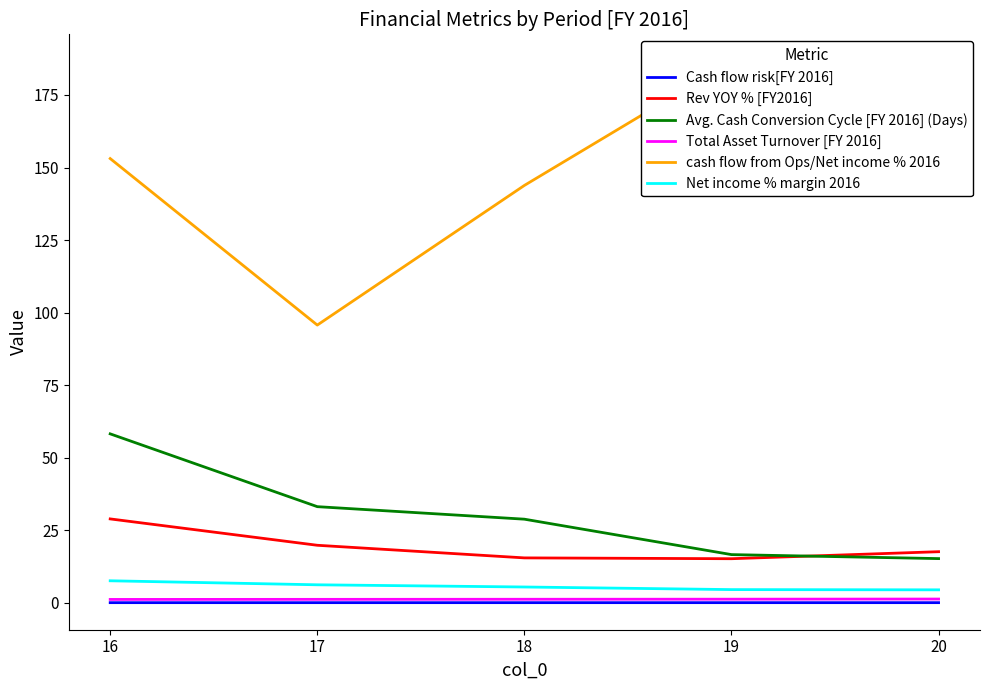

Where is Avg. Cash Conversion Cycle [FY 2016] (Days) nearest to the value 36?

17